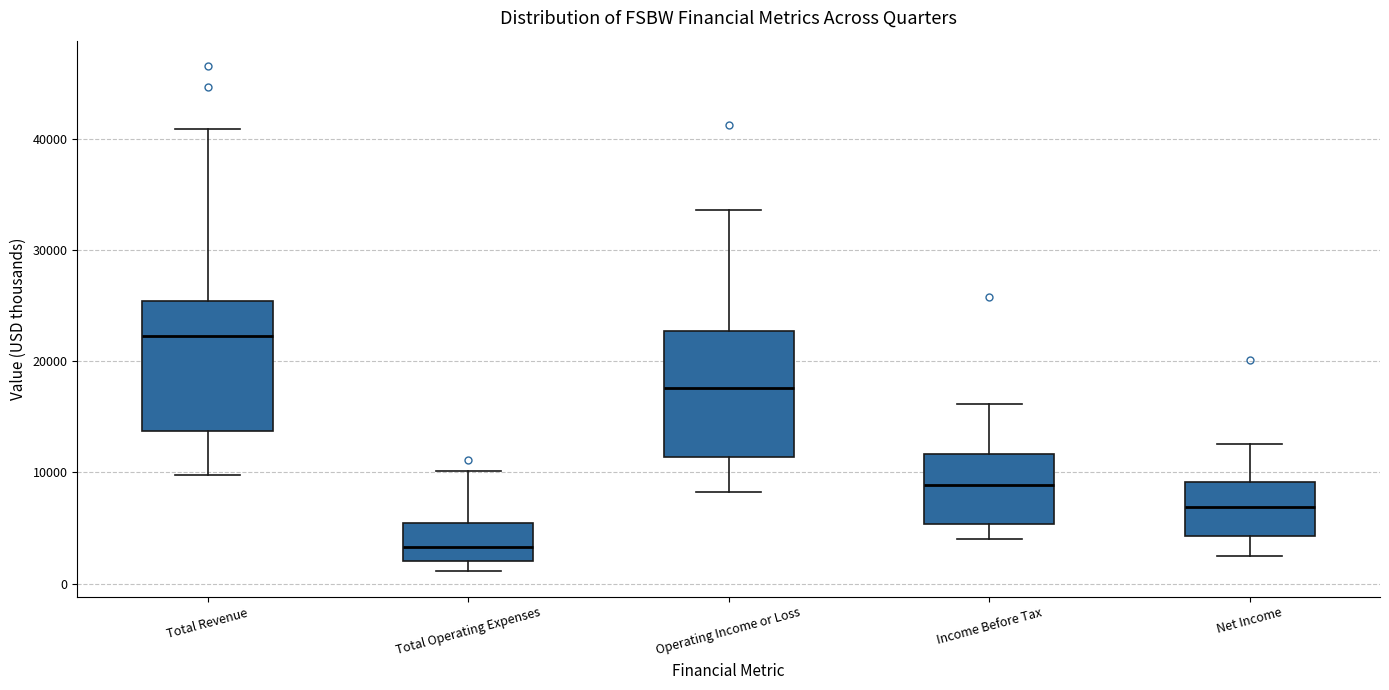

Where does the upper whisker of the box for Total Revenue end on the y-axis? The values are not printed on the chart, so give them approximately, as read against the axis.

41000